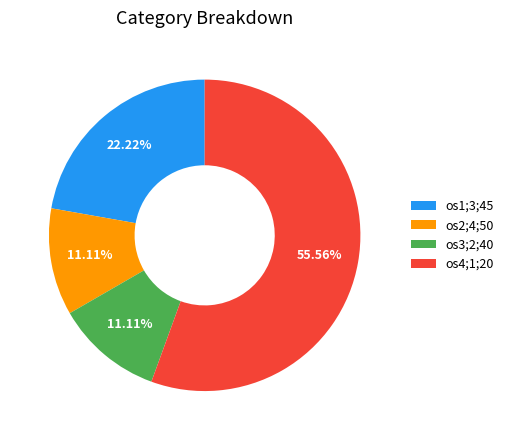

How many segments does this pie chart have?

4